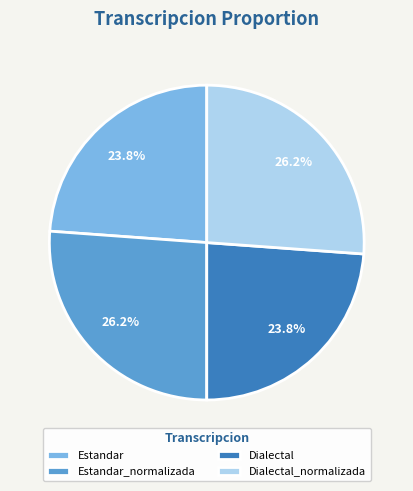

How much of the chart is everything except Dialectal?

76.2%